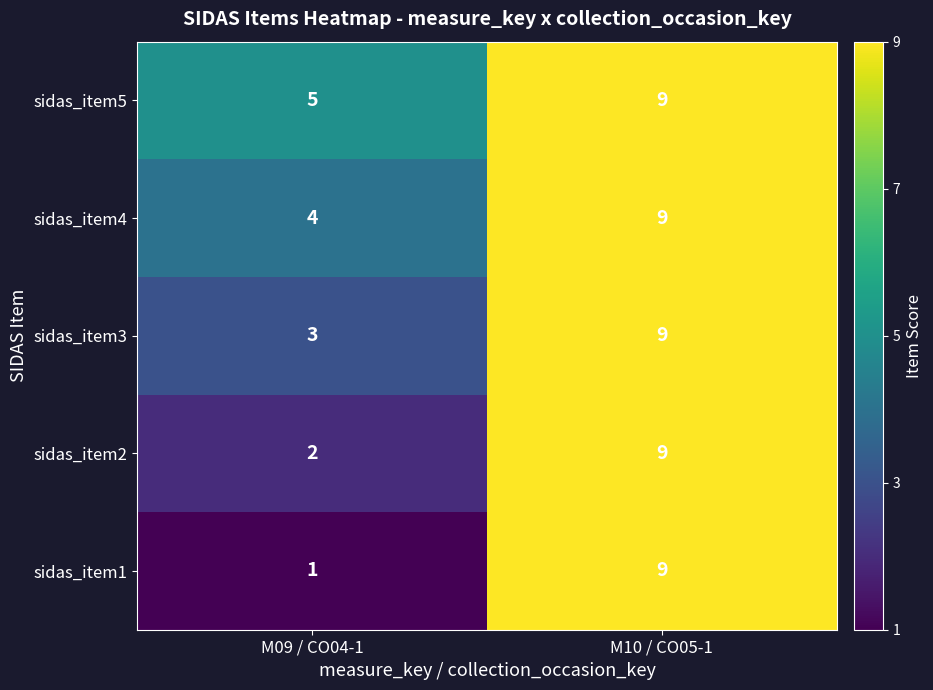

Reading left to right, extract all data points from this chart.

sidas_item5: M09 / CO04-1=5	M10 / CO05-1=9
sidas_item4: M09 / CO04-1=4	M10 / CO05-1=9
sidas_item3: M09 / CO04-1=3	M10 / CO05-1=9
sidas_item2: M09 / CO04-1=2	M10 / CO05-1=9
sidas_item1: M09 / CO04-1=1	M10 / CO05-1=9